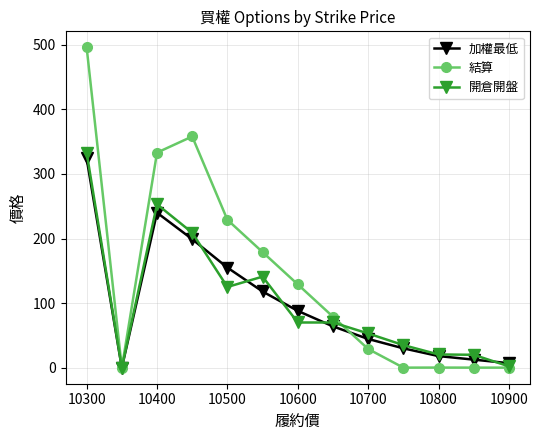

What is the value of the 結算 point at the 4th from the left?

358.0